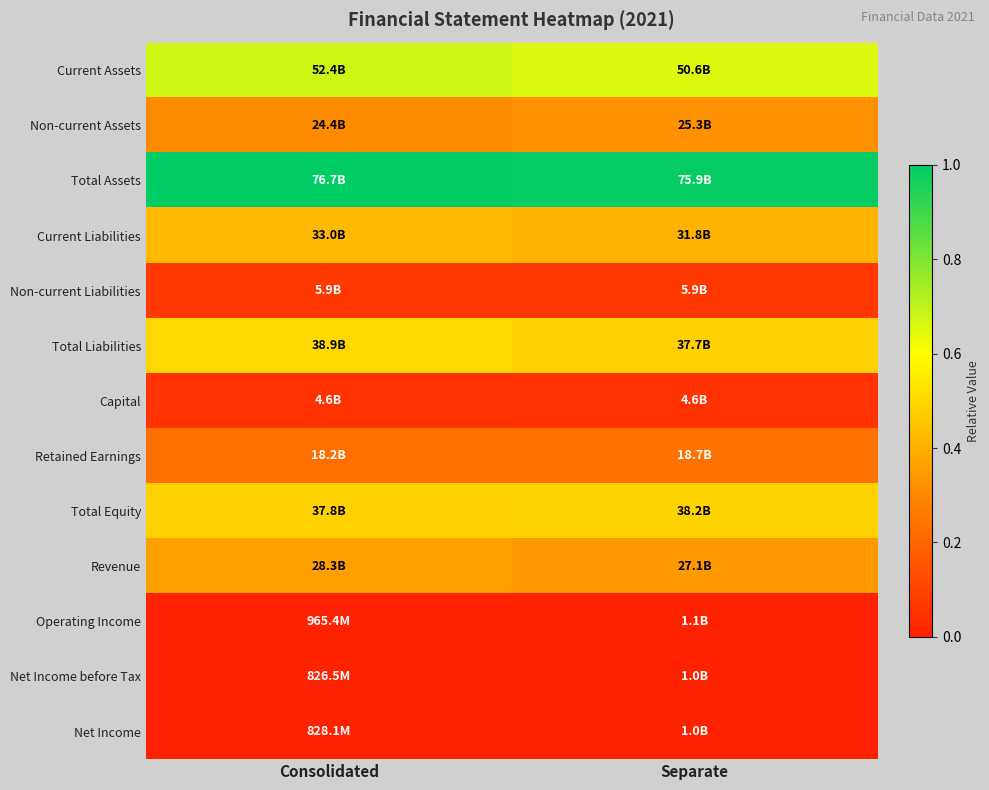

At how many categories does at least one series exceed 0?

2